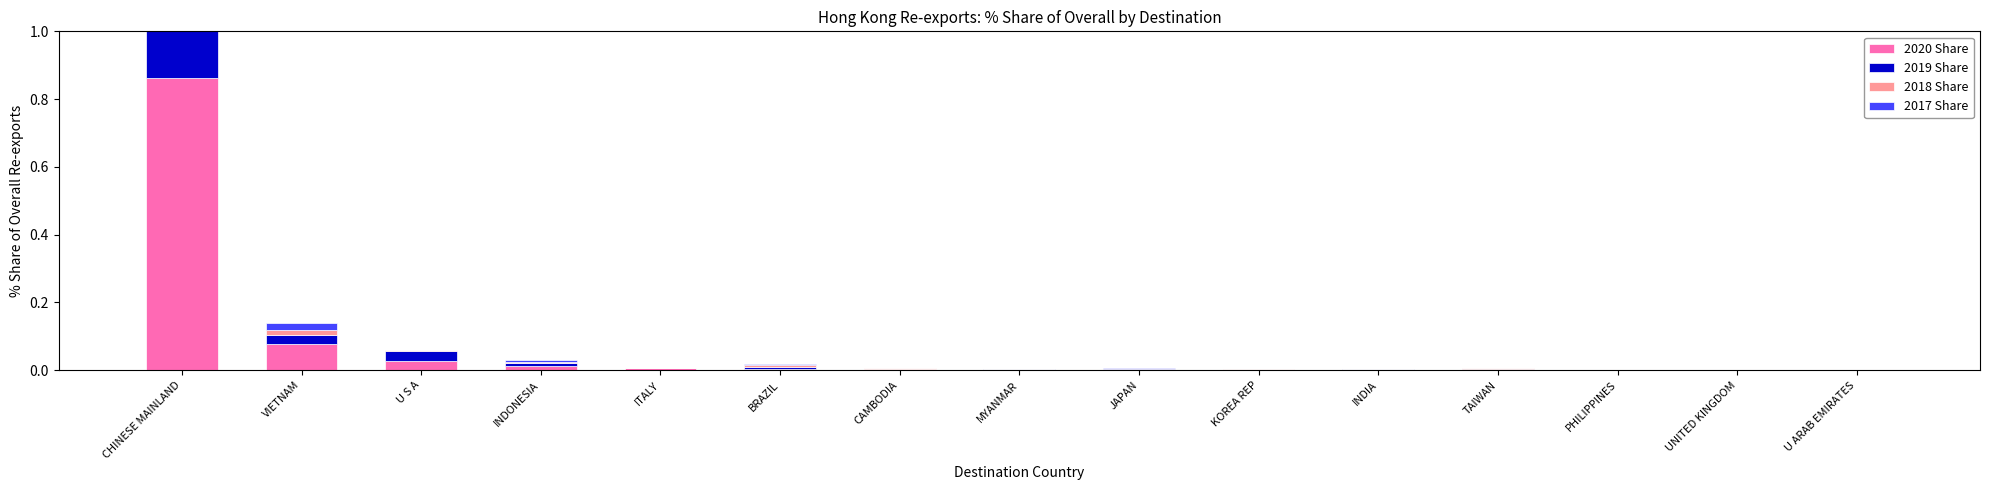

Is the value of 2020 Share at PHILIPPINES greater than the value of 2017 Share at PHILIPPINES?

Yes